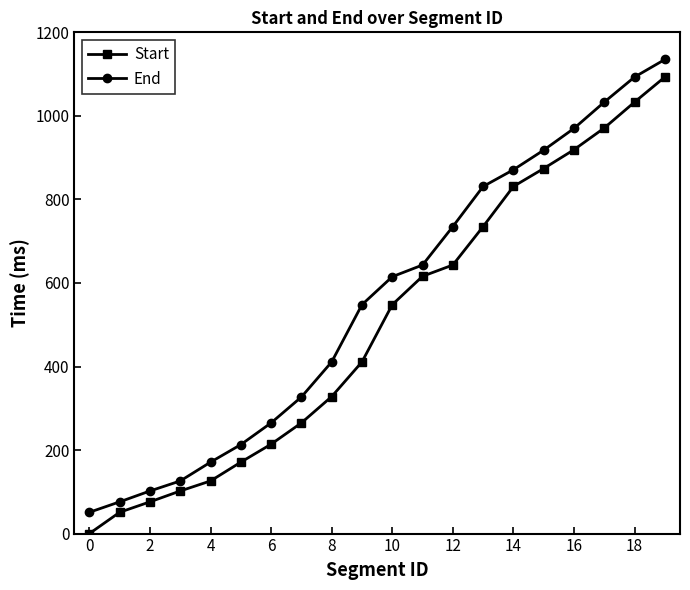

True or false: Start and End intersect in this chart.

False